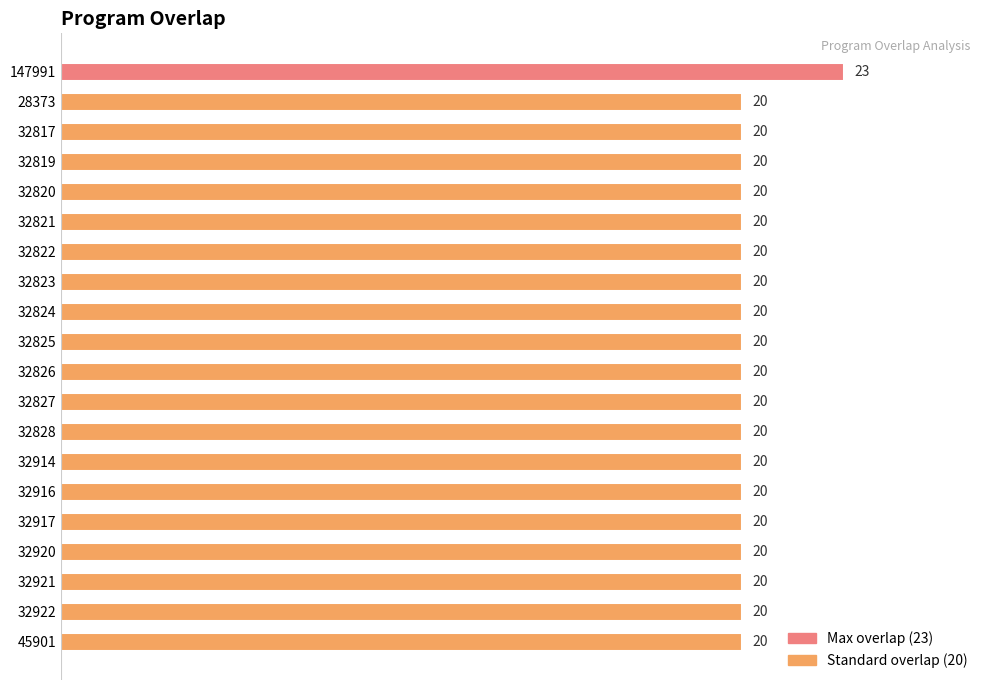

How many series are shown in this chart?

1